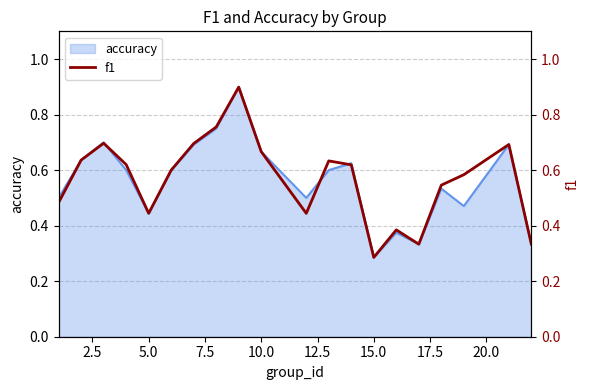

What is the difference between the maximum and minimum values?

0.6